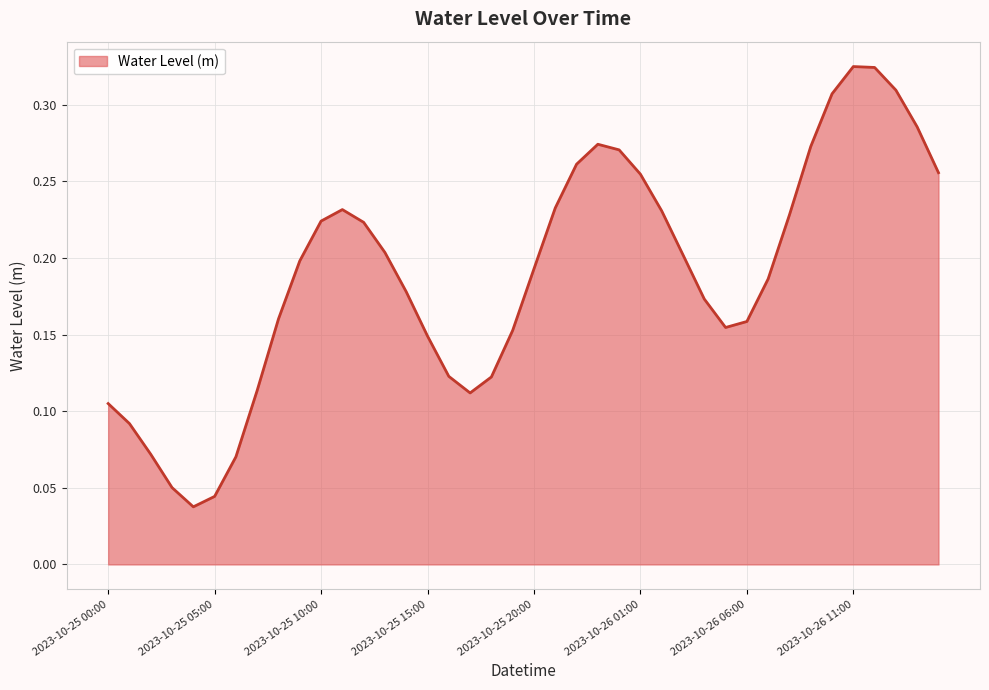

Count the values in the range 0 to 1.

40